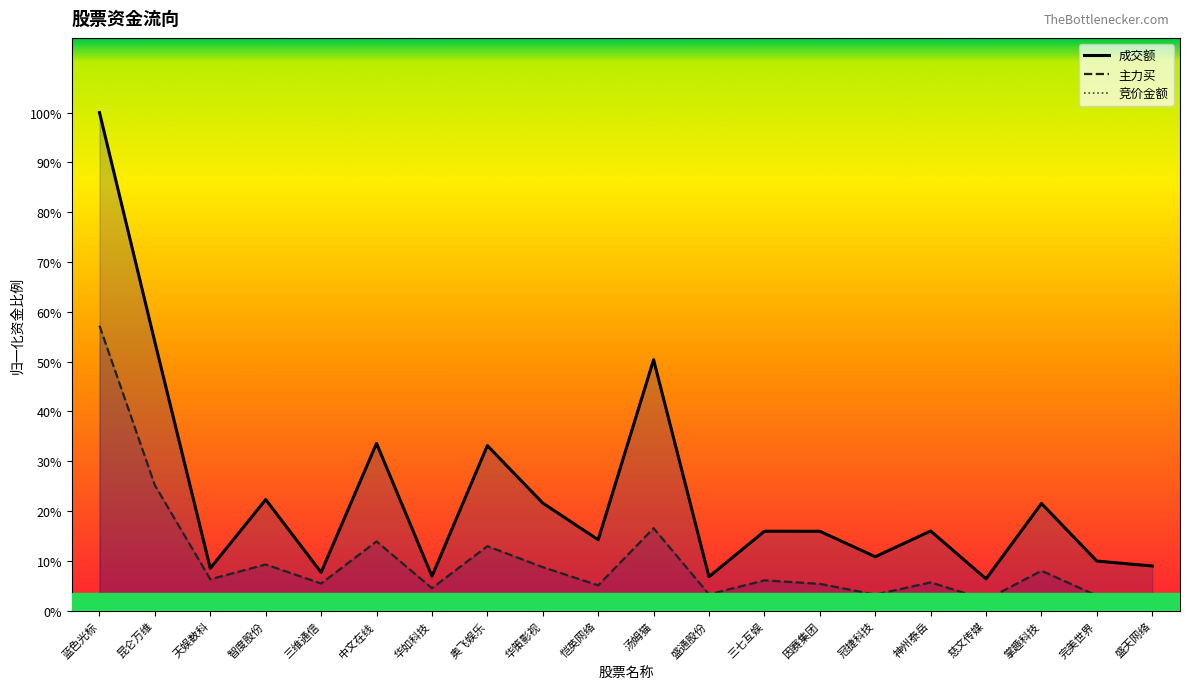

The 主力买 series shows 0.0 at 盛天网络. True or false?

False